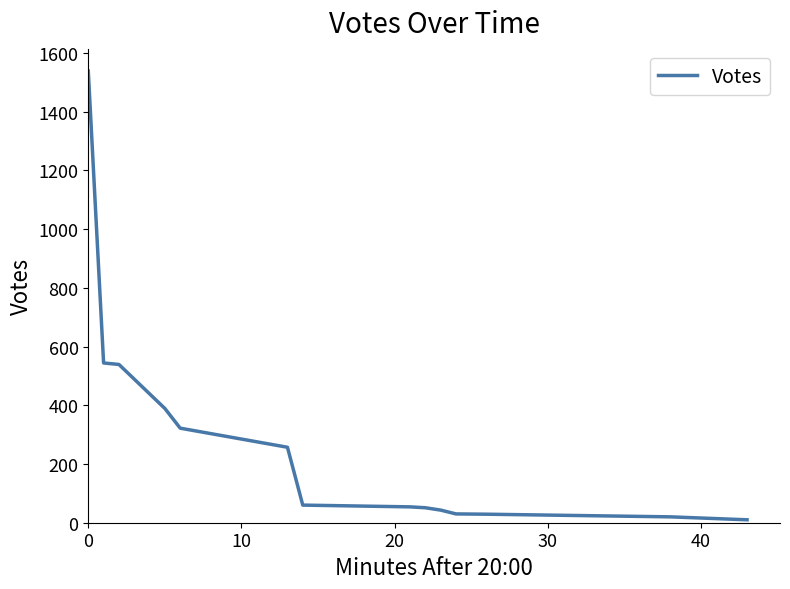

What is the difference between the maximum and minimum values?

1528